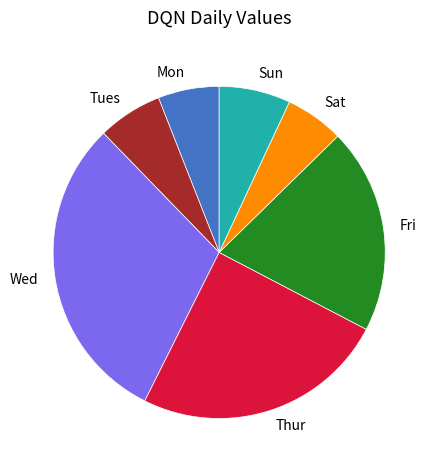

Which slice is the largest?

Wed